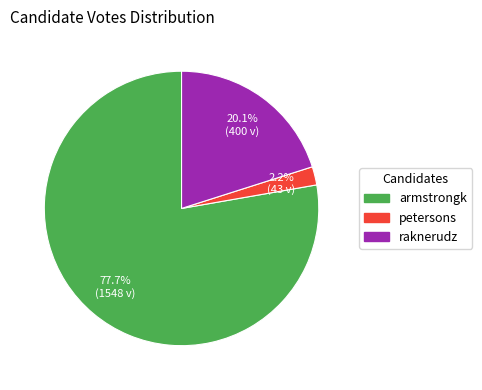

Which has a higher value, raknerudz or armstrongk?

armstrongk